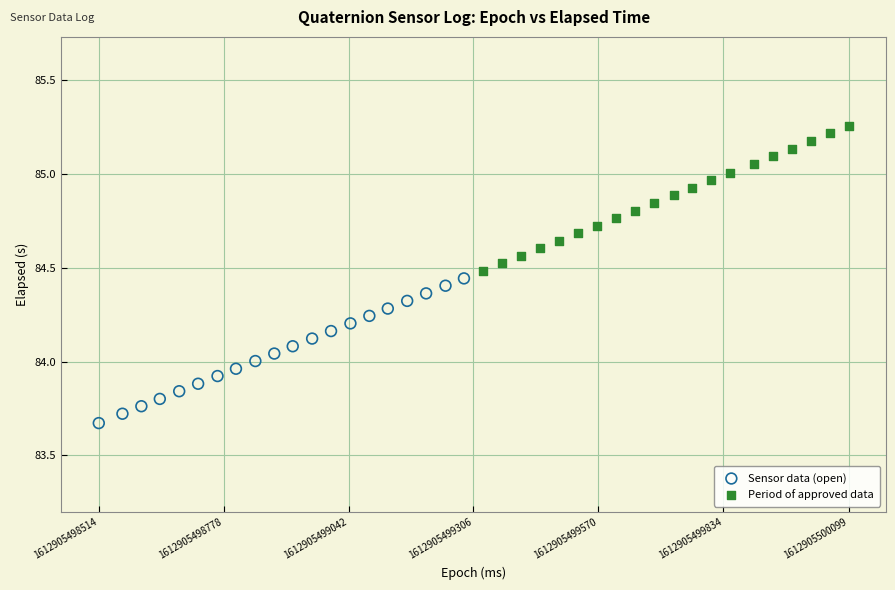

Which series reaches the minimum Y coordinate?

Sensor data (open)